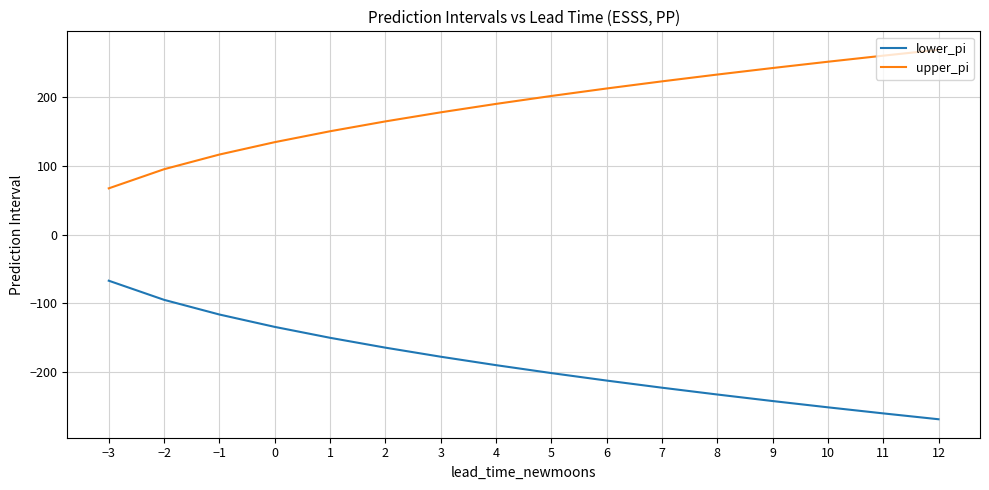

What is the difference between the lower_pi values at 8 and 11?

27.5